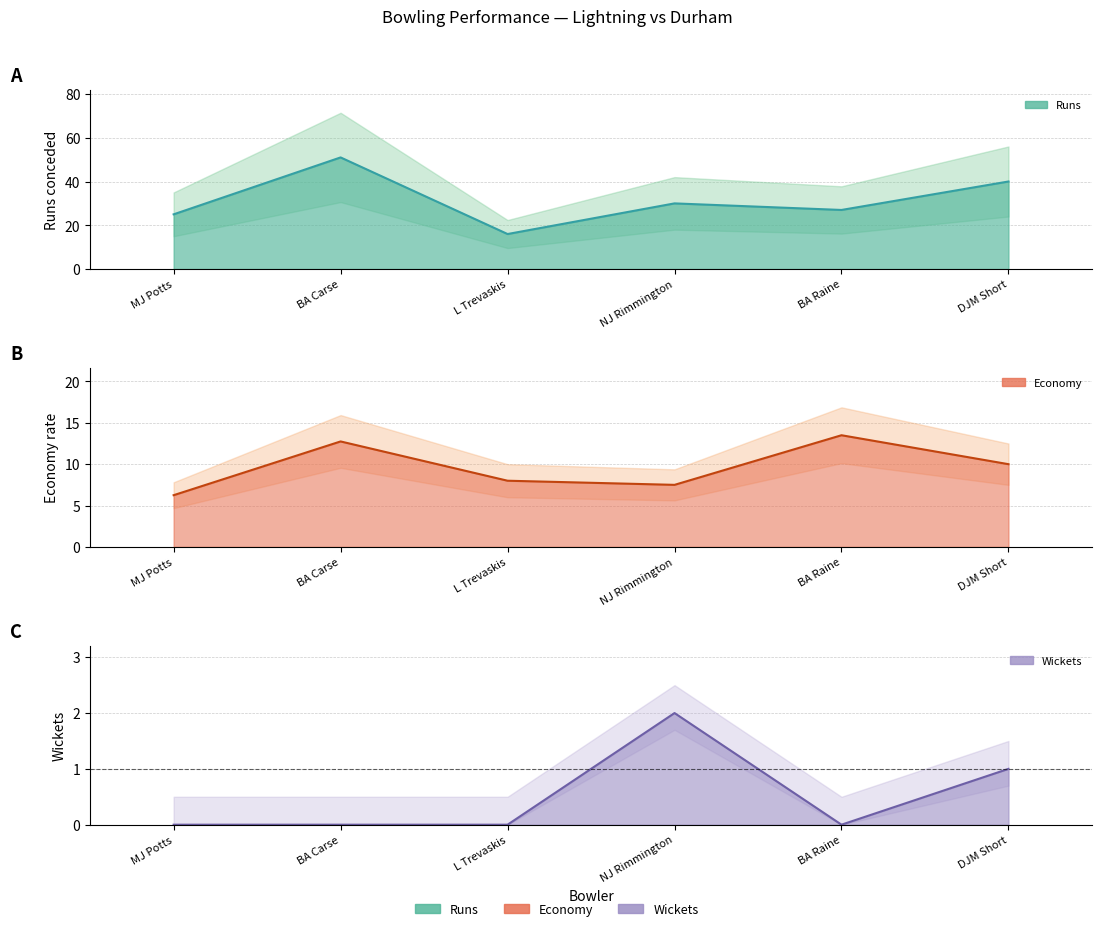

True or false: wickets has a value of 1.3 at L Trevaskis.

False